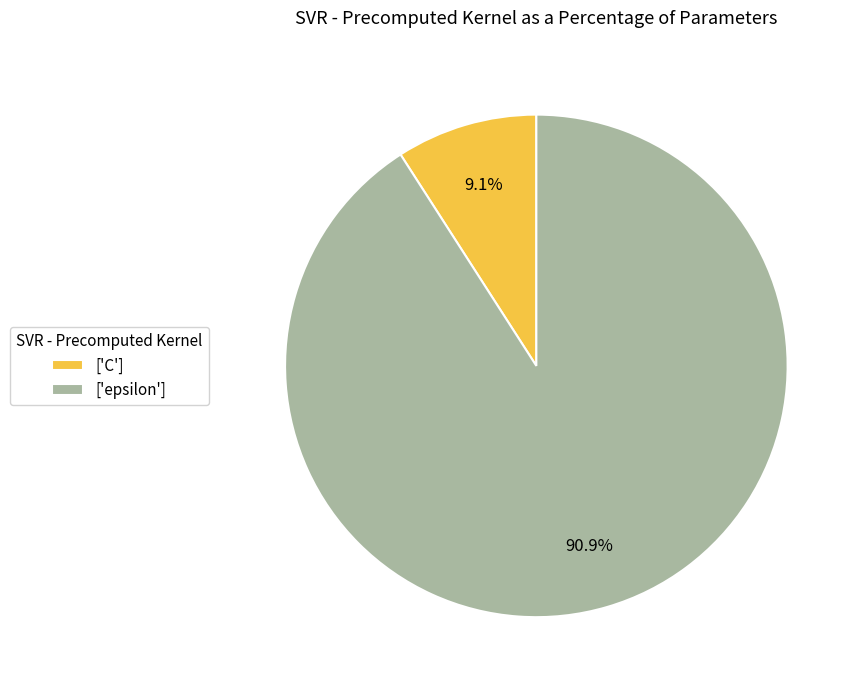

Rank the categories by value from highest to lowest.

['epsilon'], ['C']